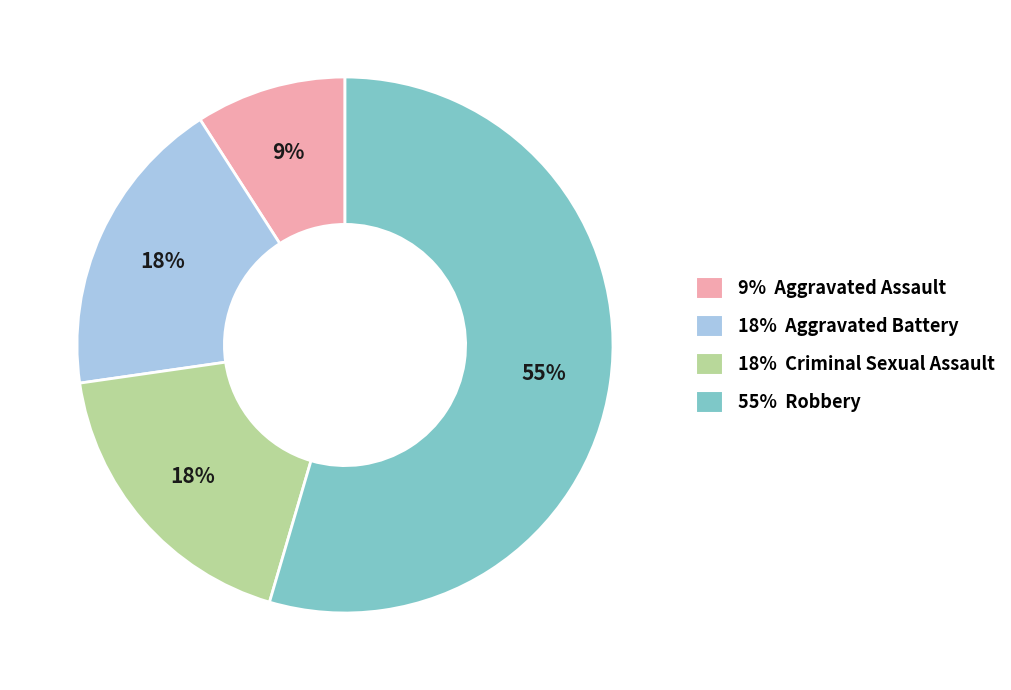

Which slice is the smallest?

9% Aggravated Assault